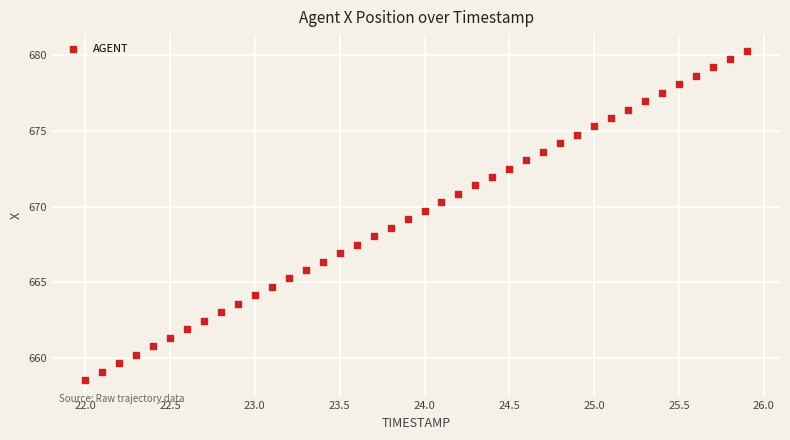

What is the range of Y values (max minus min)?

21.8